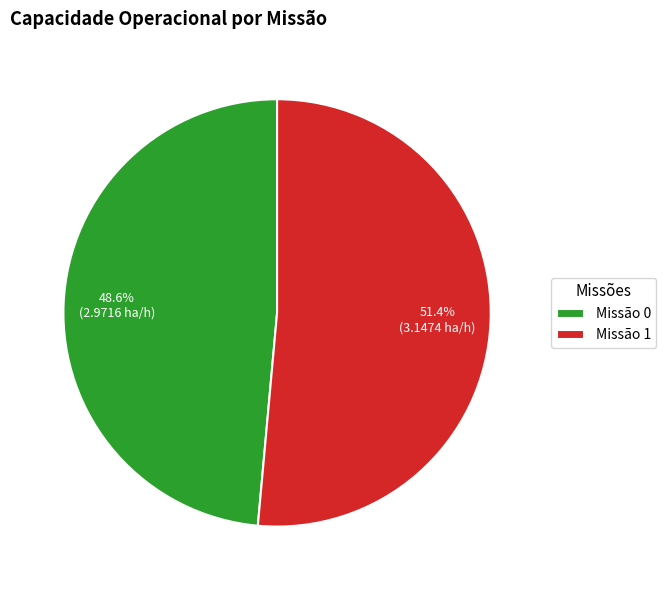

How many segments does this pie chart have?

2